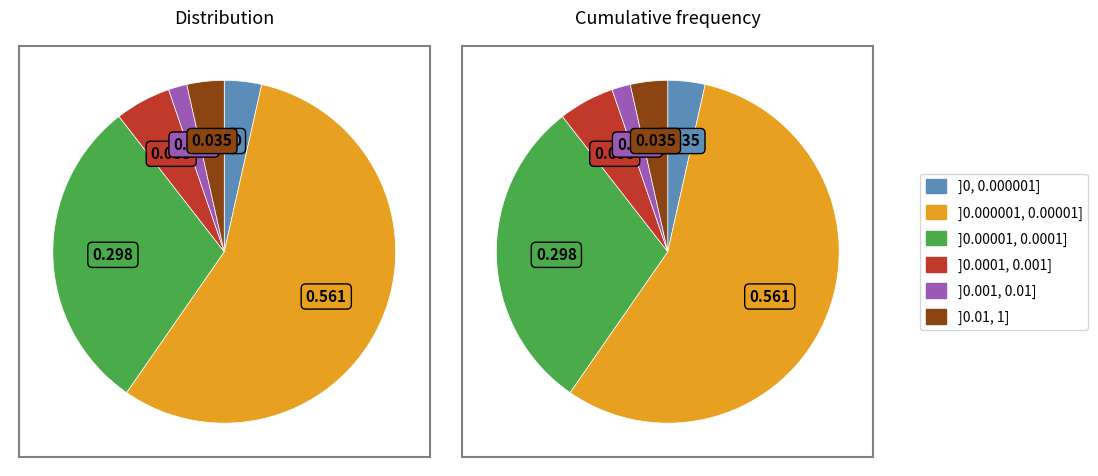

To the nearest percent, what portion does Db_count_7 represent?

4%